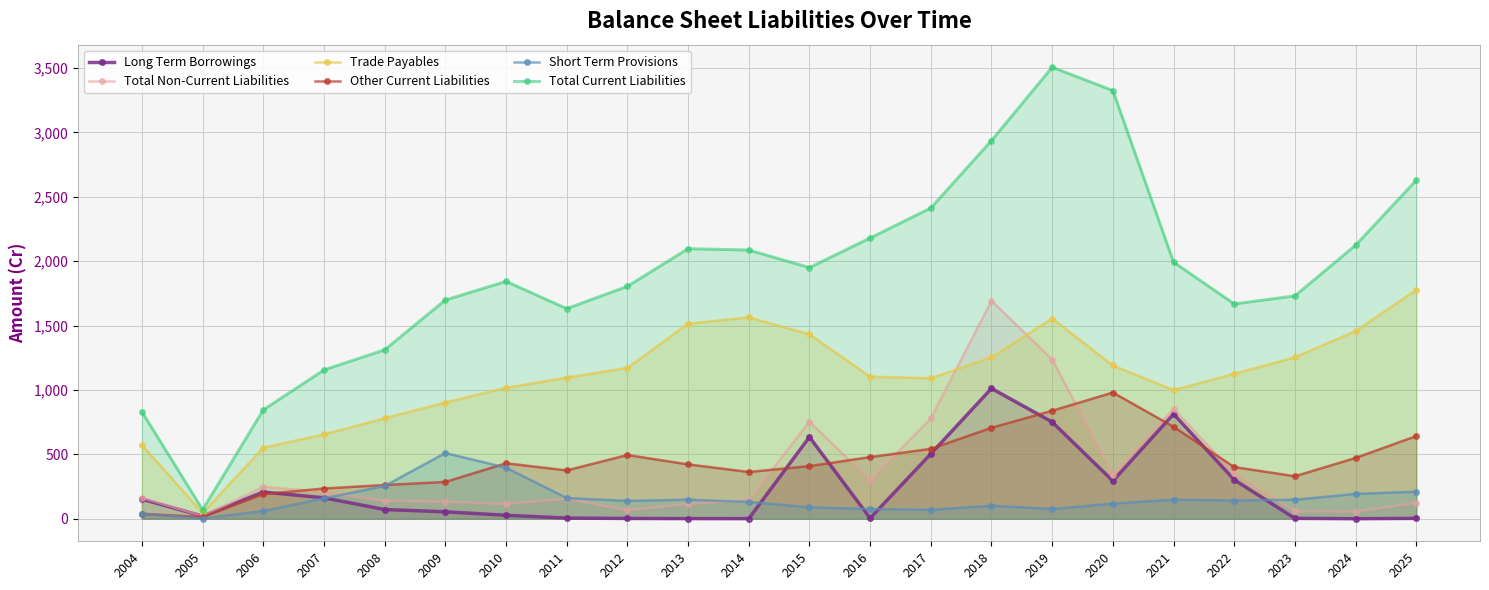

List the labels in order of Other Current Liabilities value, smallest first.

2005, 2004, 2006, 2007, 2008, 2009, 2023, 2014, 2011, 2022, 2015, 2013, 2010, 2024, 2016, 2012, 2017, 2025, 2018, 2021, 2019, 2020